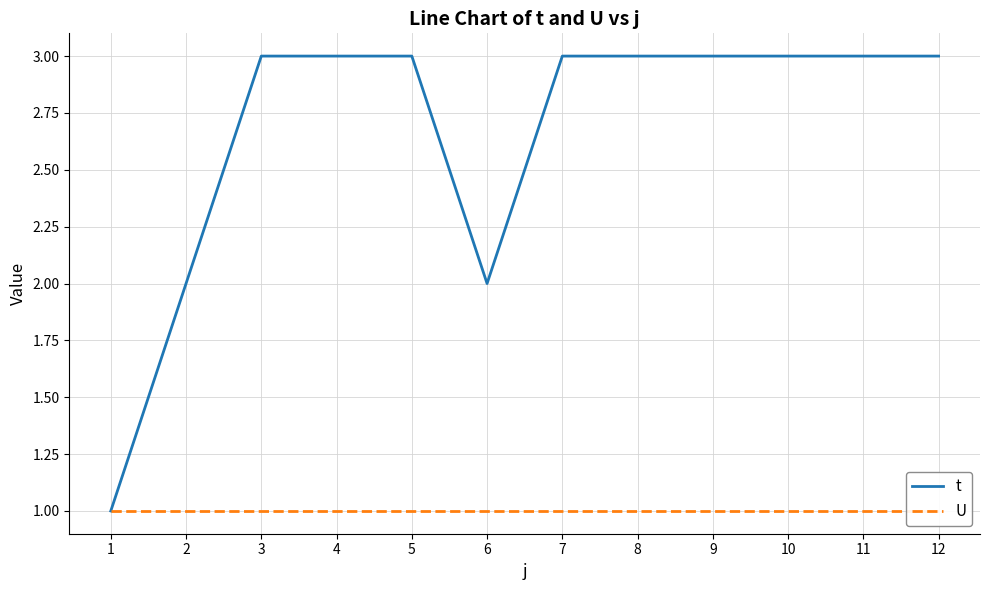

Which label corresponds to the smallest value in the chart?

1